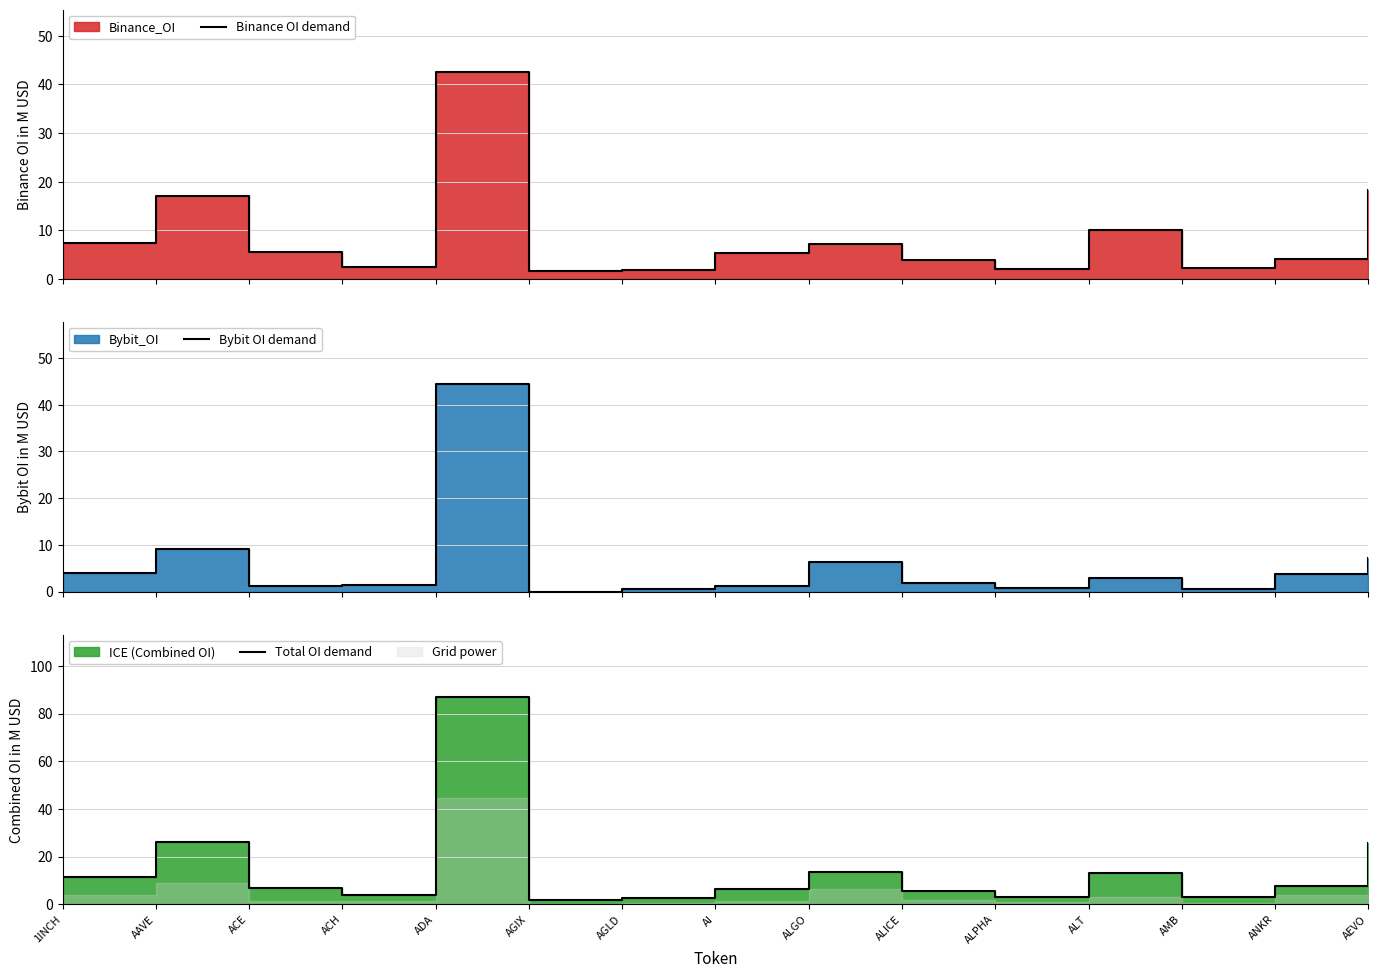

True or false: Total OI demand and Bybit OI demand intersect in this chart.

False